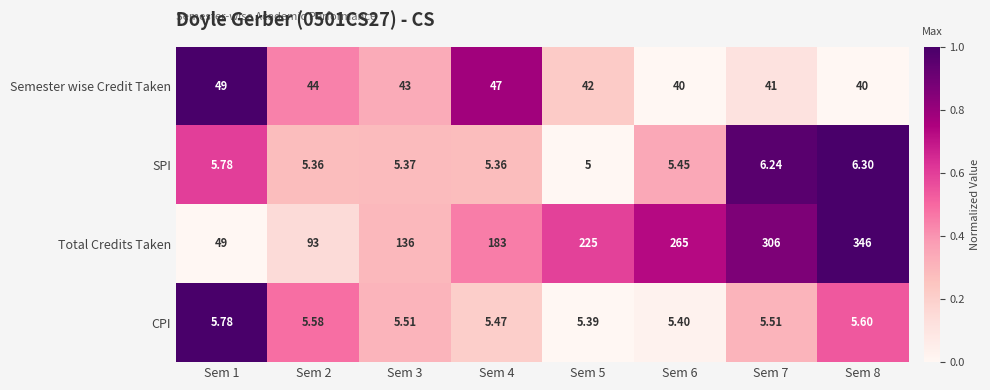

Which series changed the most between Sem 3 and Sem 4?

Total Credits Taken